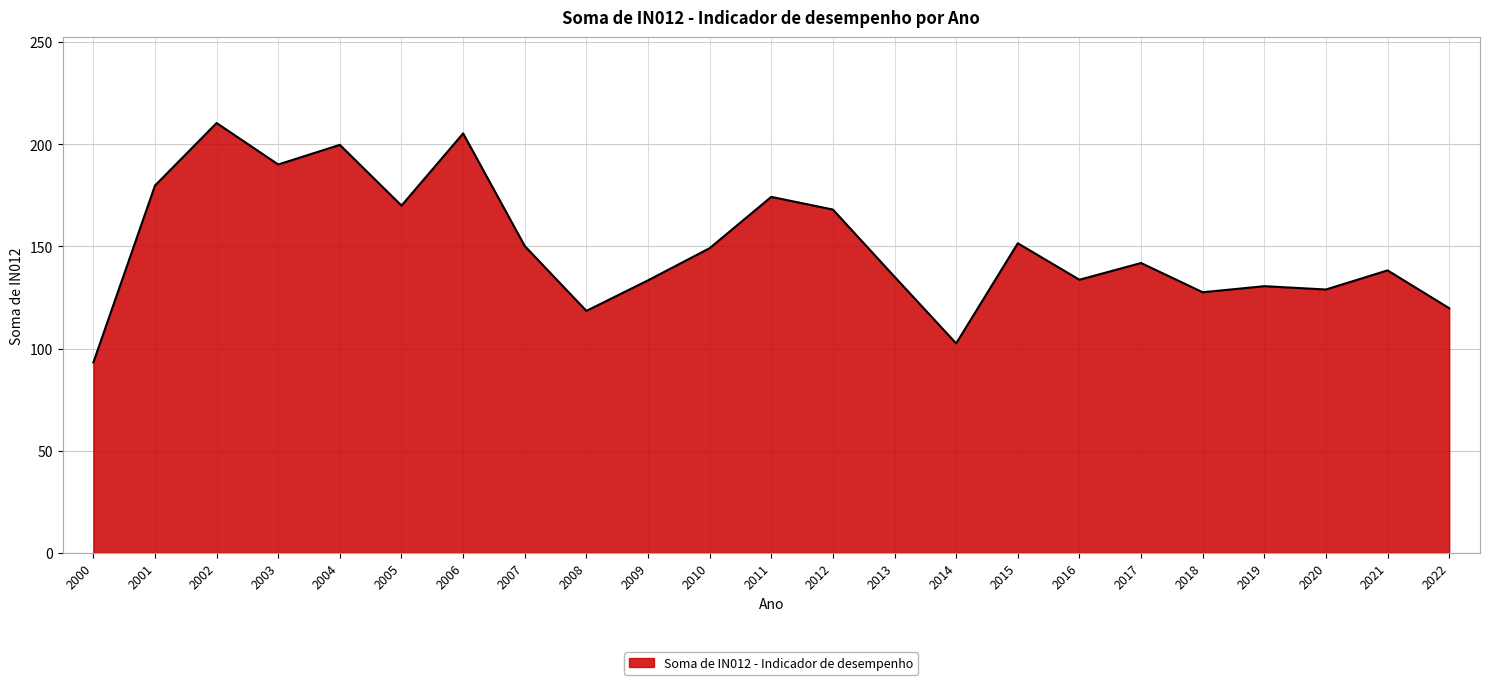

What is the maximum value shown in the chart?

210.4